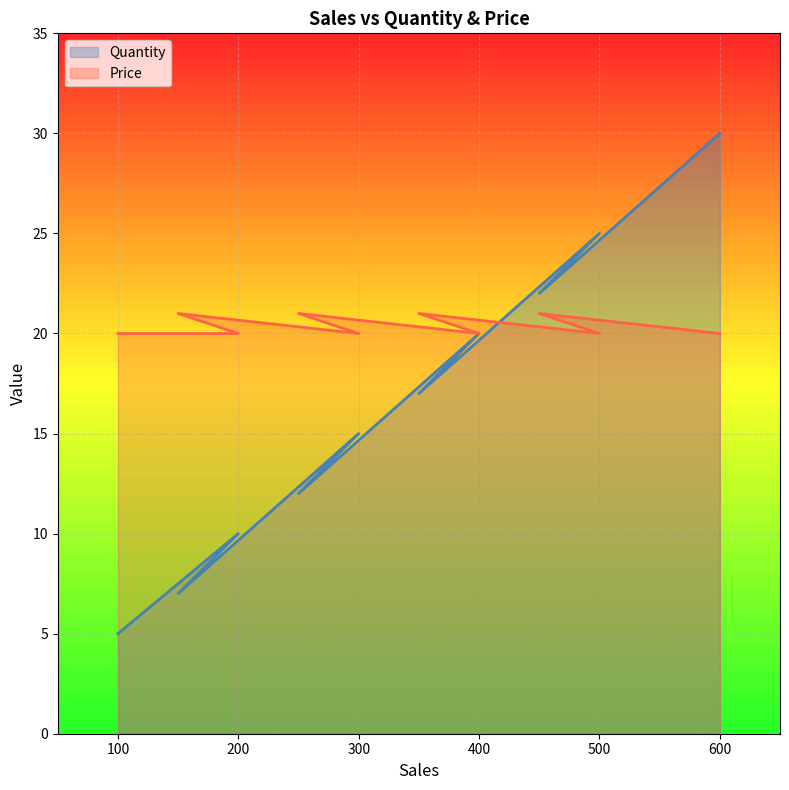

In Price, how many points are higher than both neighbors (excluding endpoints)?

4